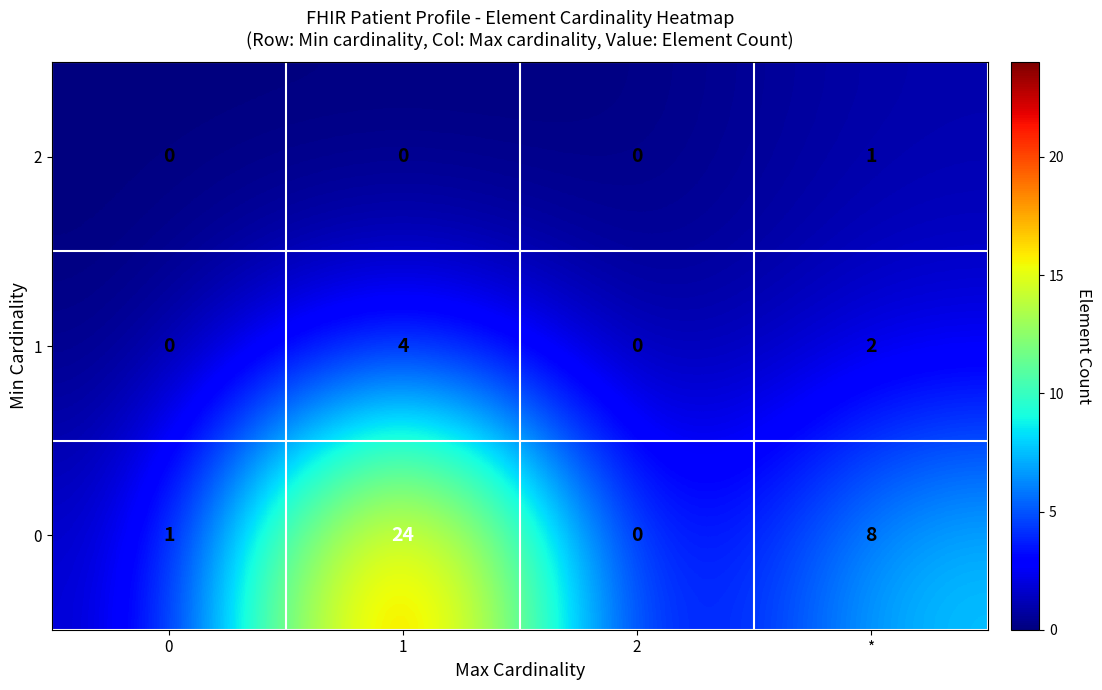

At which category is the sum across all series the highest?

1